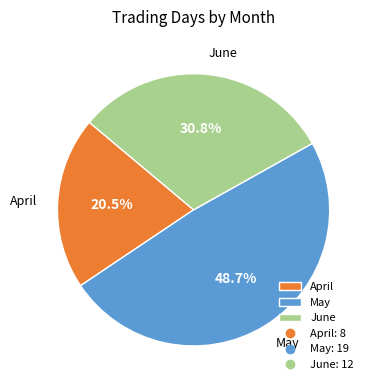

Does April represent more than half of the total?

No